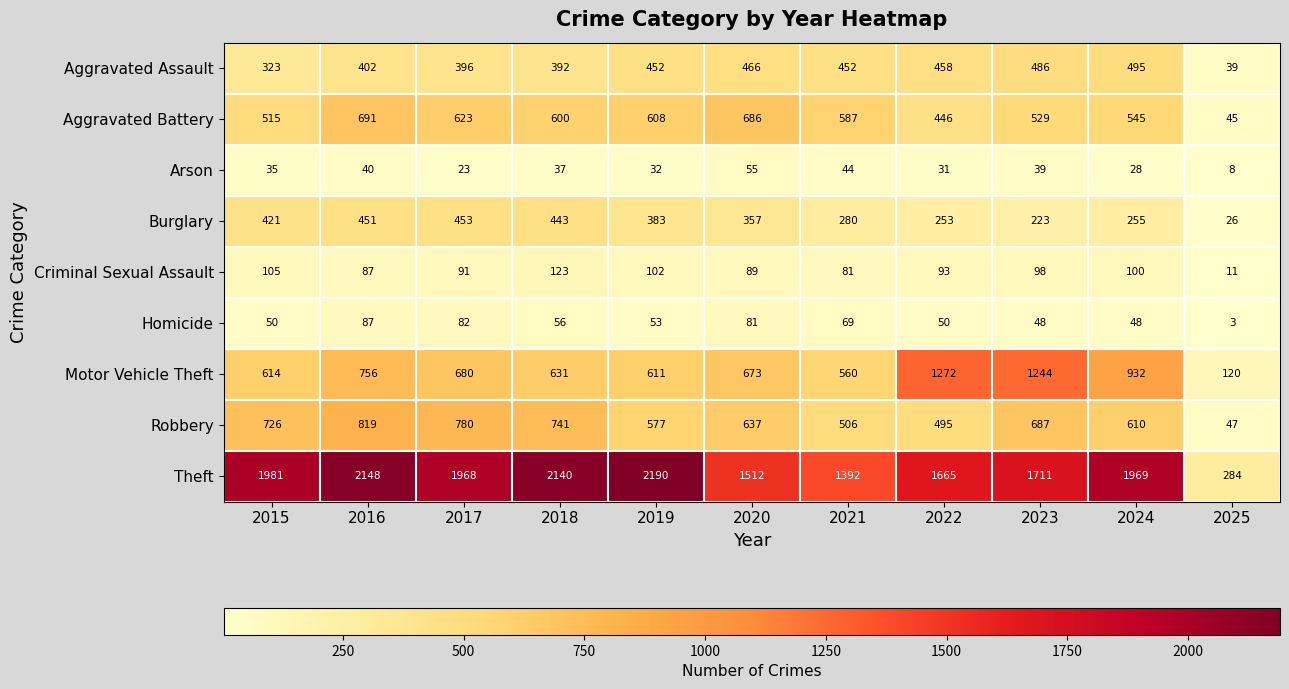

Which series has the largest total across all categories?

Theft